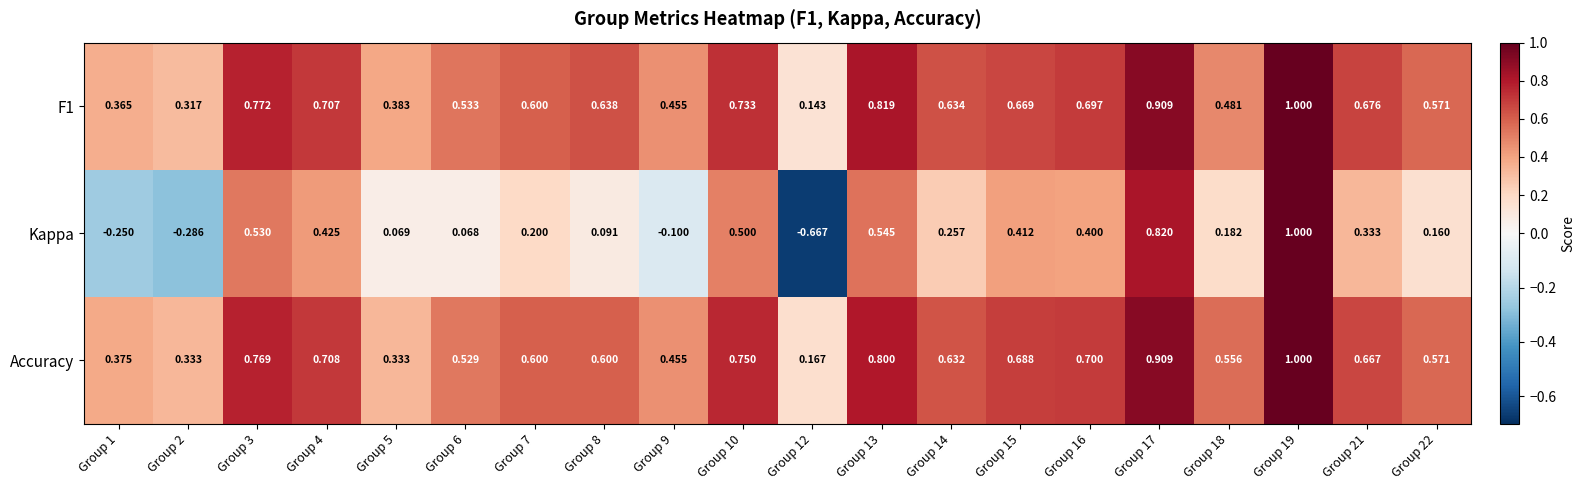

Which series has the widest spread of values?

Kappa